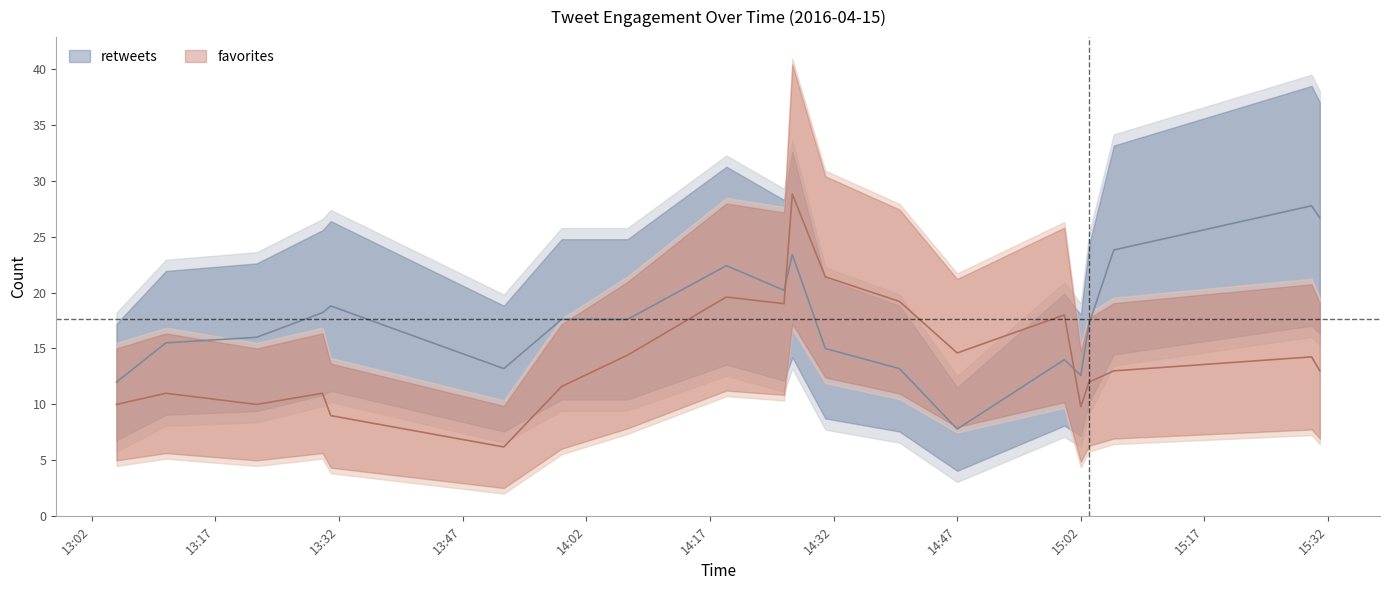

After their last crossing, which series has the higher values: retweets or favorites?

retweets